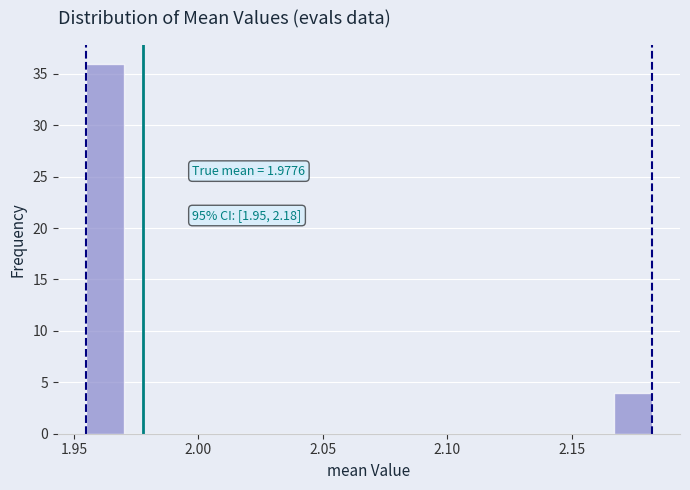

Around what value on the x-axis is the tallest bar? Give the approximate position of its centre, as read against the axis.

1.960